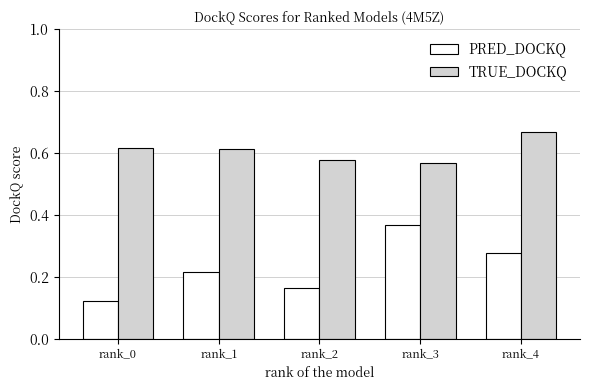

What is the difference between the highest and lowest values at rank_0?

0.5